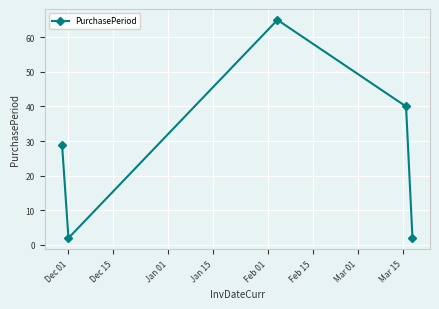

What is the value of the 5th point from the left?

2